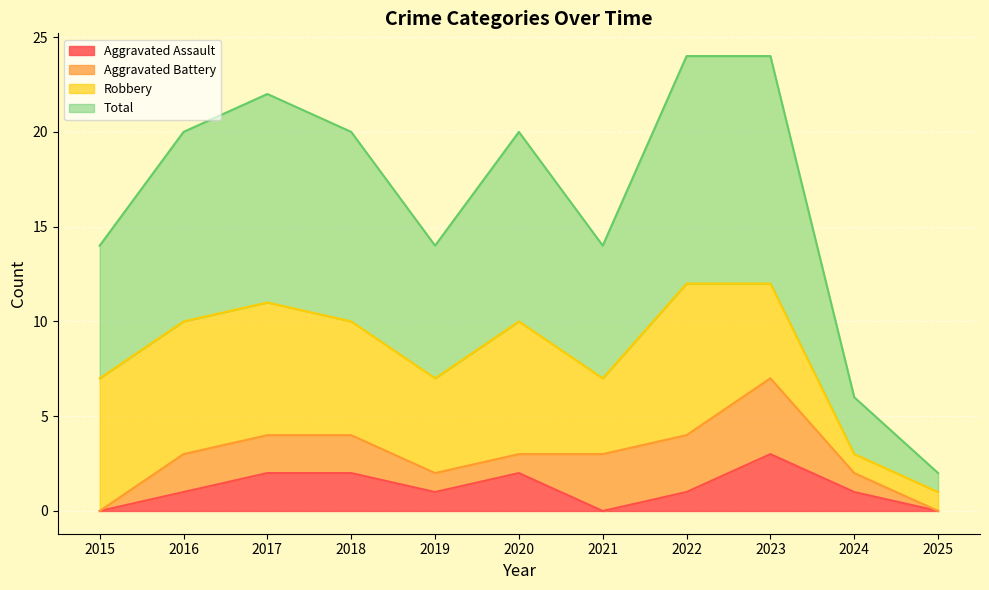

Does the chart display data point markers on the line(s)?

No